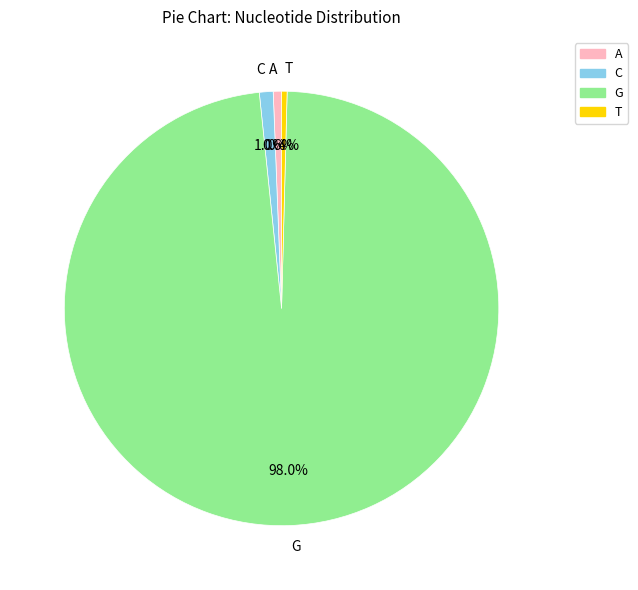

Between G and A, which is larger?

G